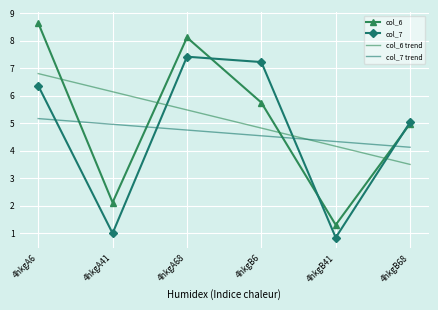

What is the greatest value displayed?

8.7